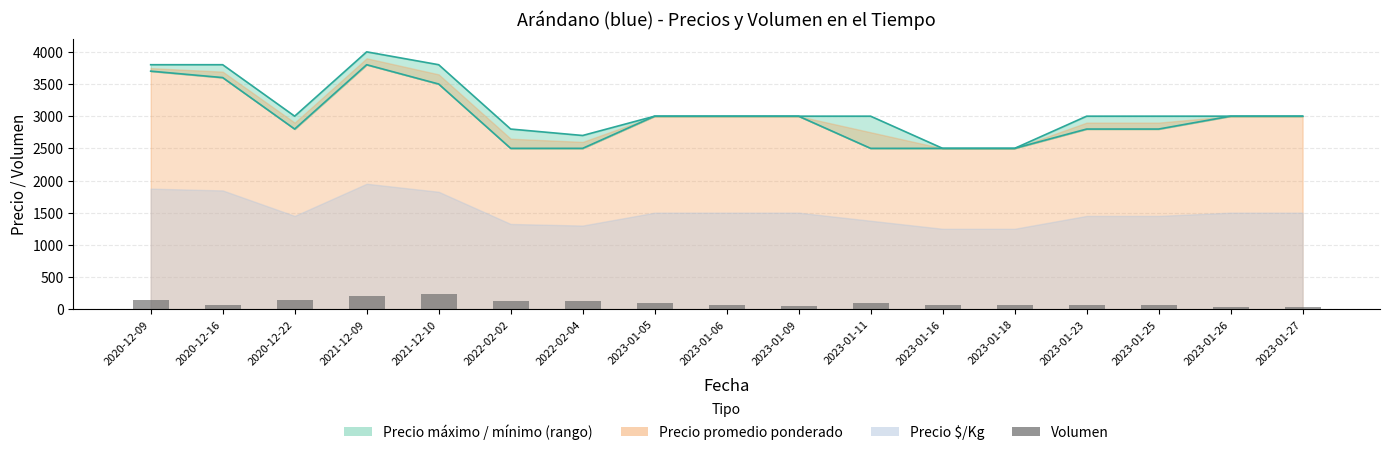

Reading right to left, transcribe all the data shown in this chart.

2023-01-27=30	2023-01-26=30	2023-01-25=60	2023-01-23=60	2023-01-18=60	2023-01-16=60	2023-01-11=100	2023-01-09=50	2023-01-06=60	2023-01-05=100	2022-02-04=120	2022-02-02=120	2021-12-10=240	2021-12-09=200	2020-12-22=145	2020-12-16=65	2020-12-09=150